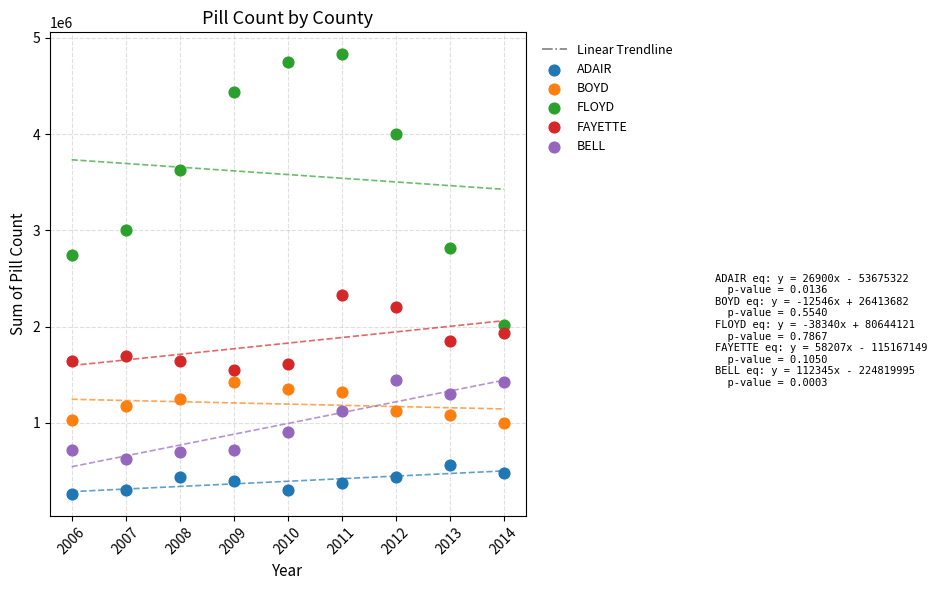

Which series has the widest spread of Y values?

FLOYD